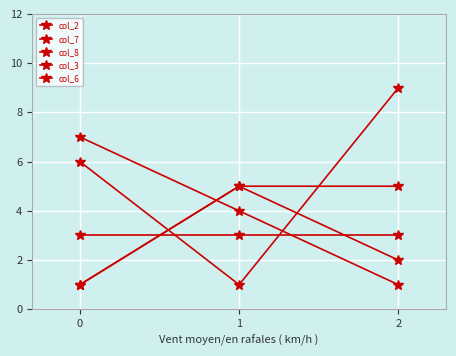

Count the number of categories in the chart.

3